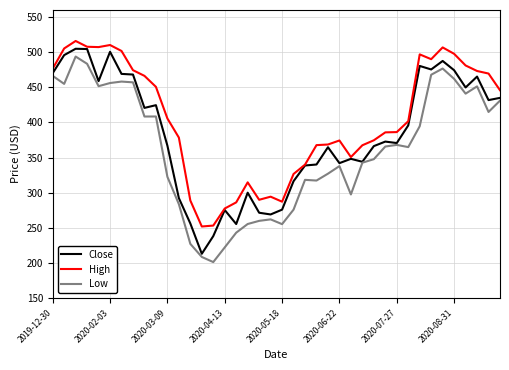

At how many categories does at least one series exceed 215?

40